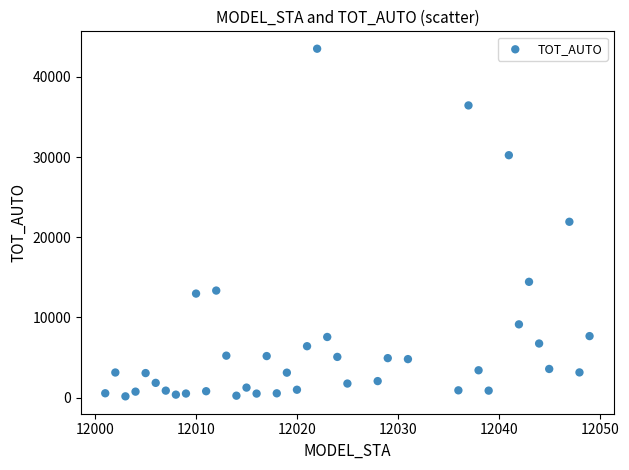

What is the range of X values (max minus min)?

48